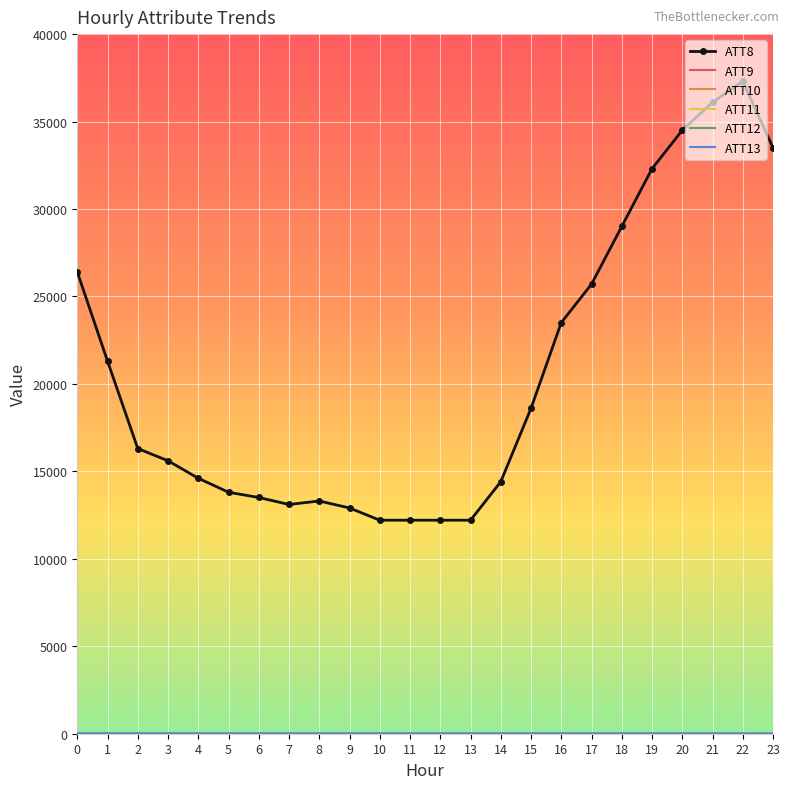

The ATT8 series shows 26400.0 at 0. True or false?

True